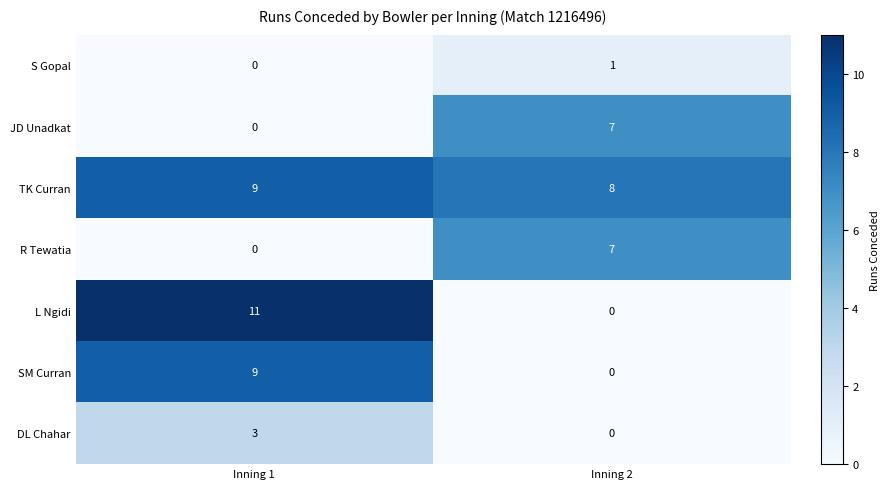

What is the total value across all series at Inning 2?

23